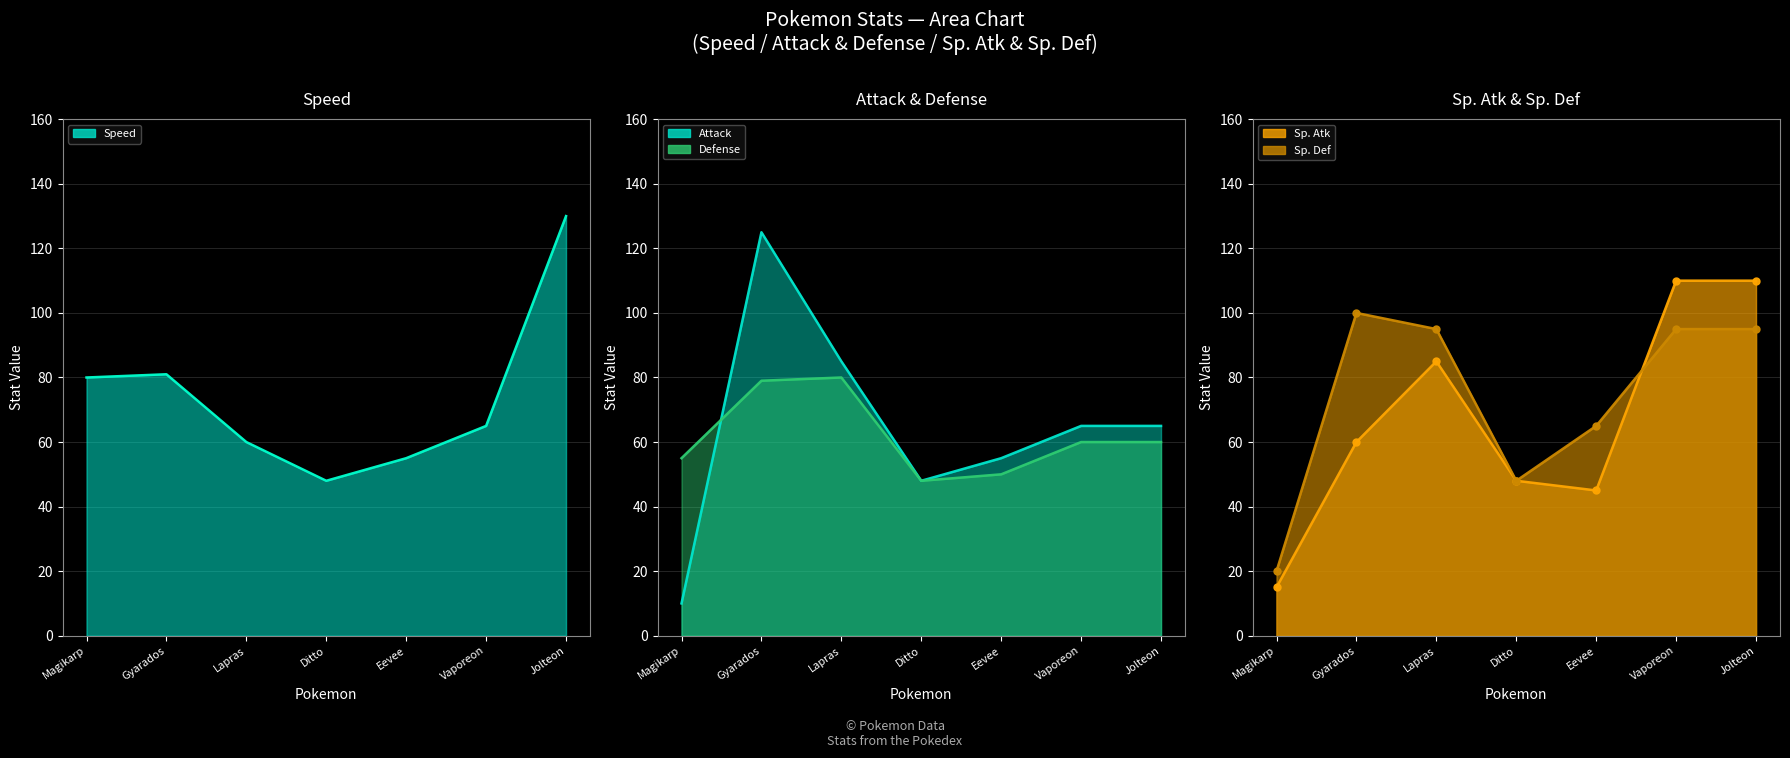

At which label does Defense line first exceed 60?

Gyarados